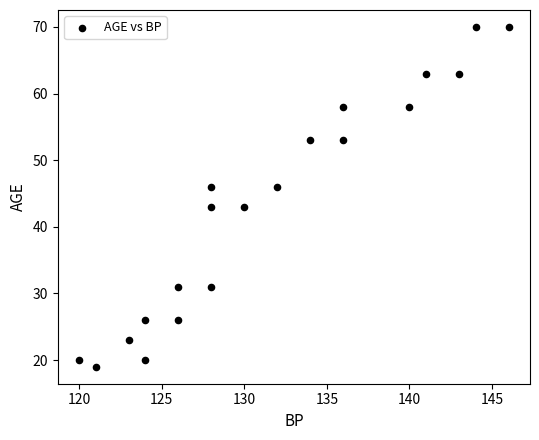

What is the range of Y values (max minus min)?

51